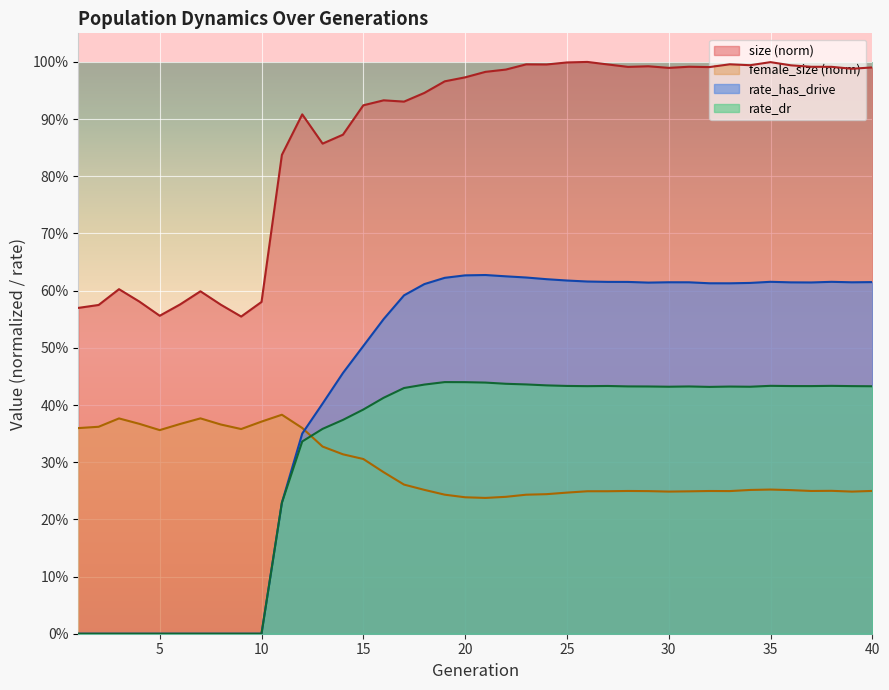

Rank the series by their maximum value, from highest to lowest.

size (norm), rate_has_drive, rate_dr, female_size (norm)